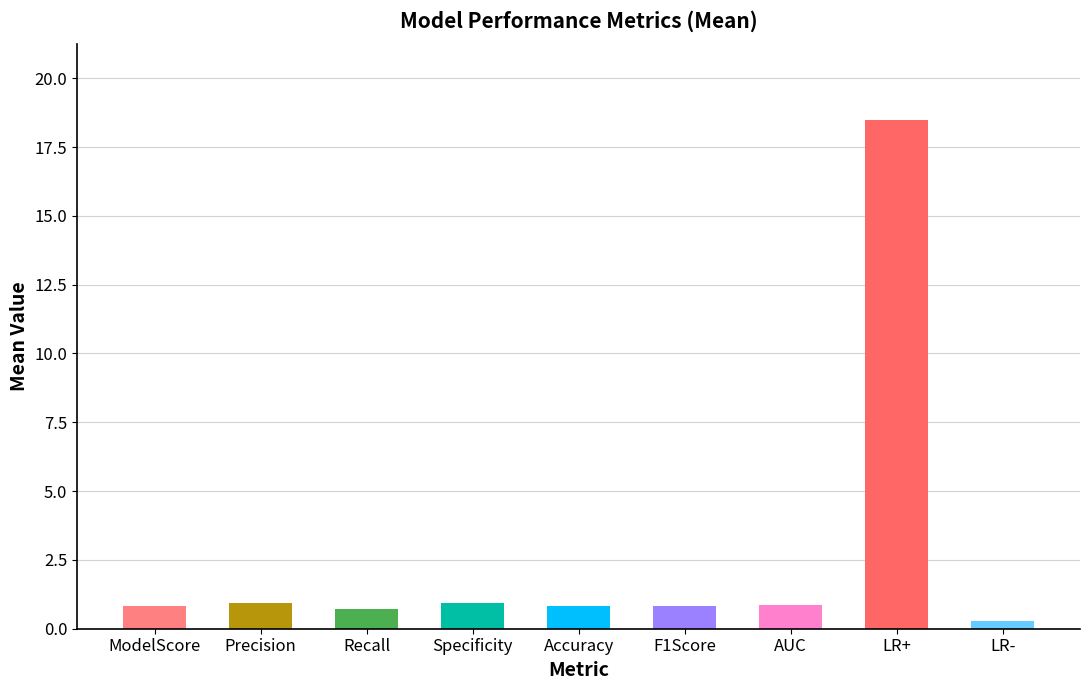

How many bars are there in total?

9